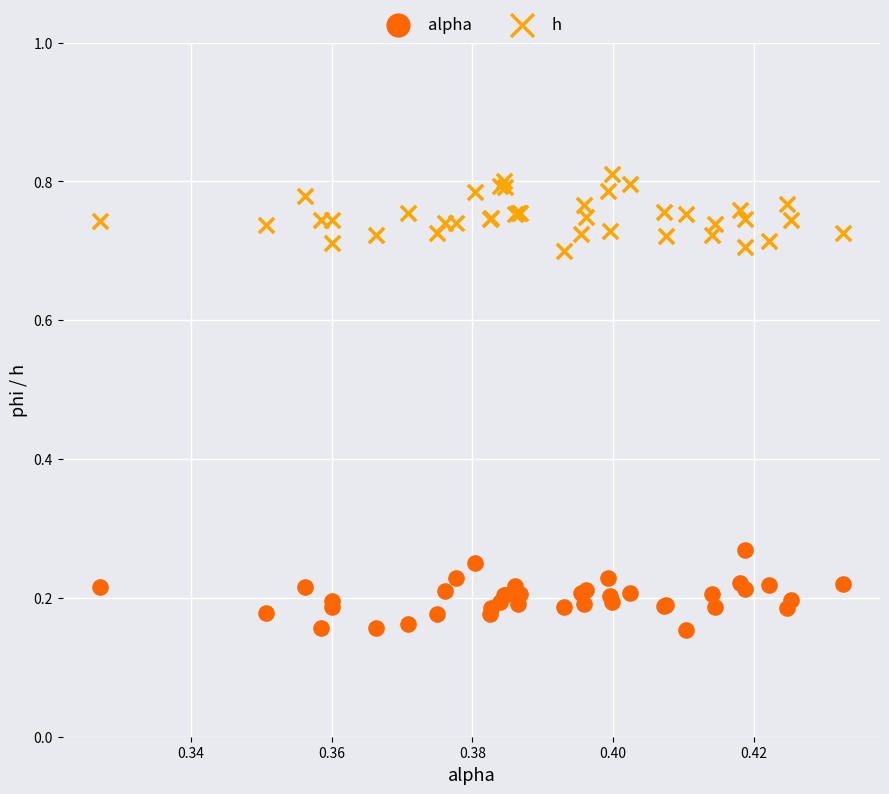

Which series contains the highest Y value?

h